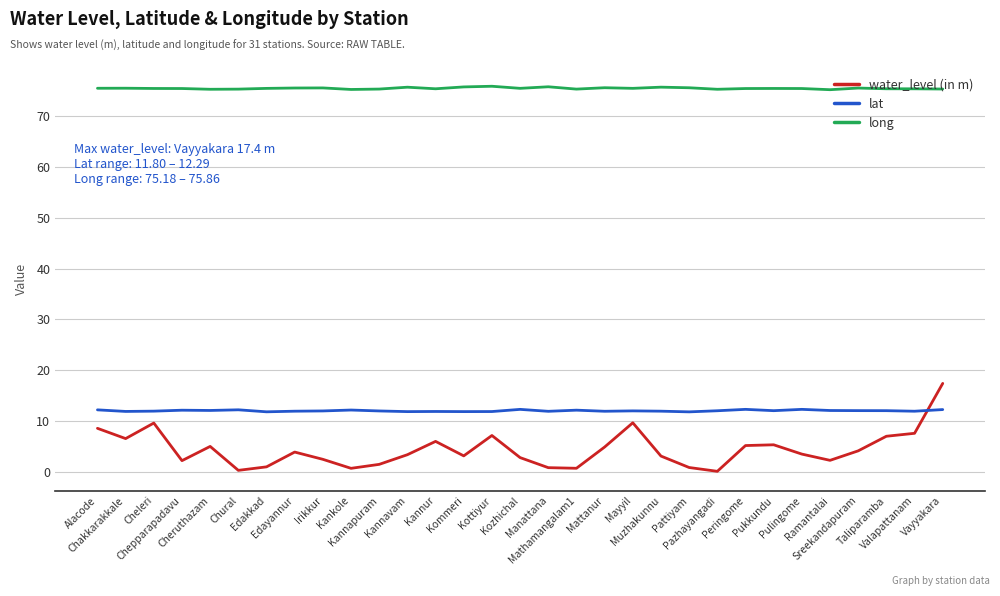

True or false: long and water_level (in m) intersect in this chart.

False